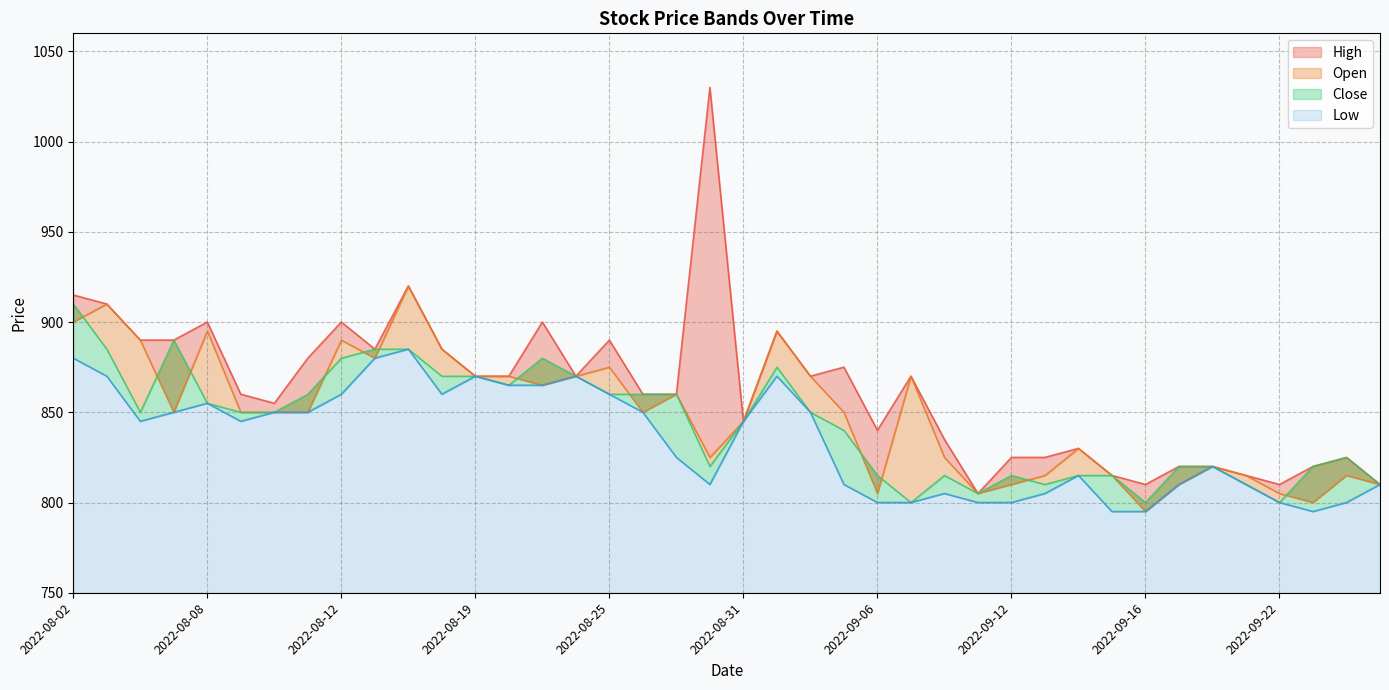

Where is Open nearest to the value 857?

2022-08-29